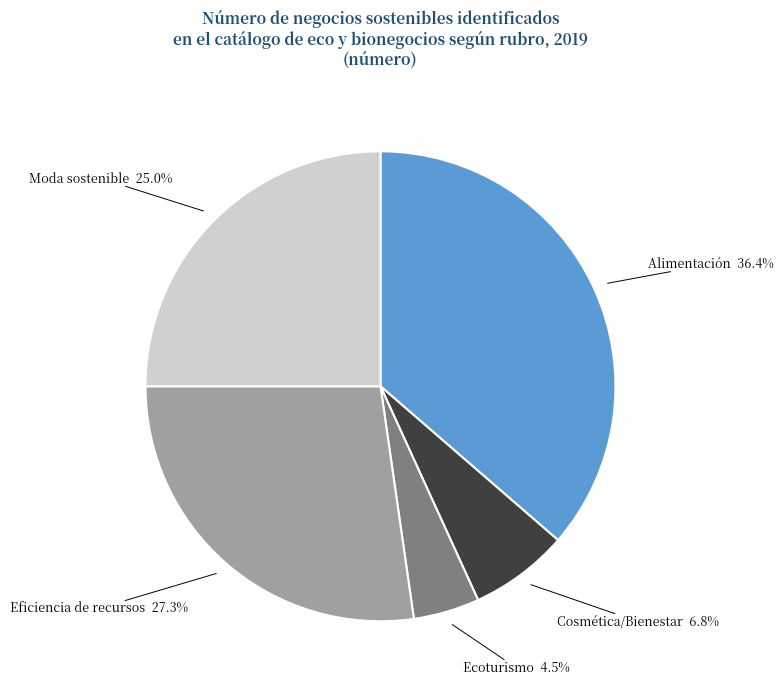

Which has a higher value, Moda sostenible or Alimentación?

Alimentación